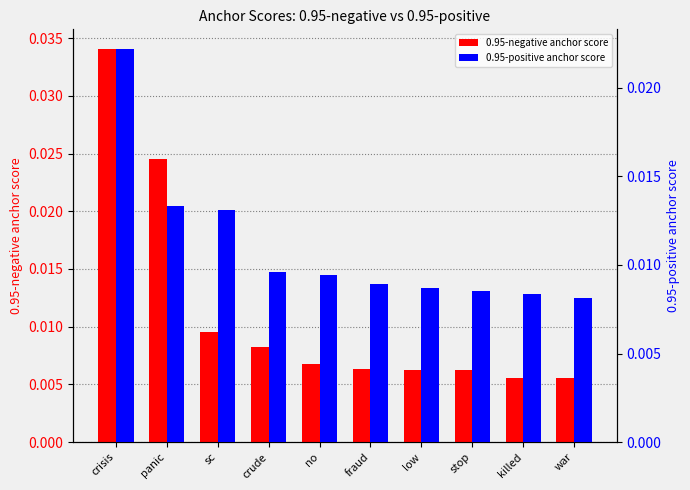

Which category has the lowest value across all series?

war